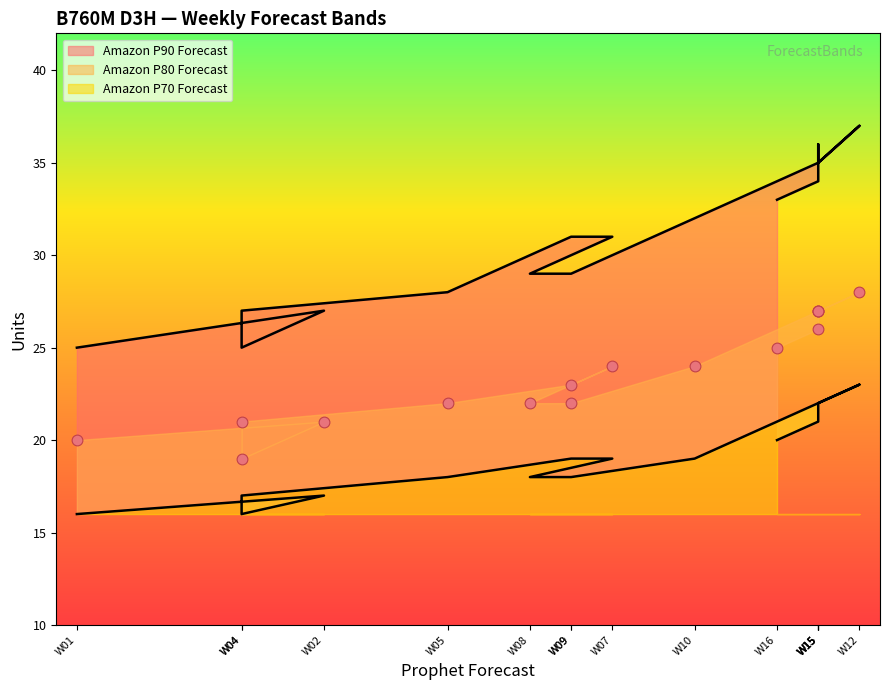

At how many categories does at least one series exceed 35?

2